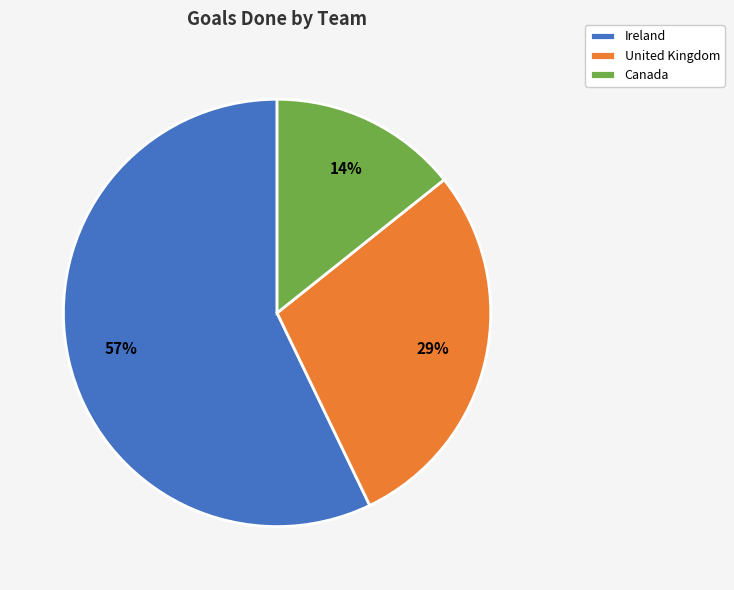

Approximately how many times larger is the value at Canada compared to United Kingdom?

0.5